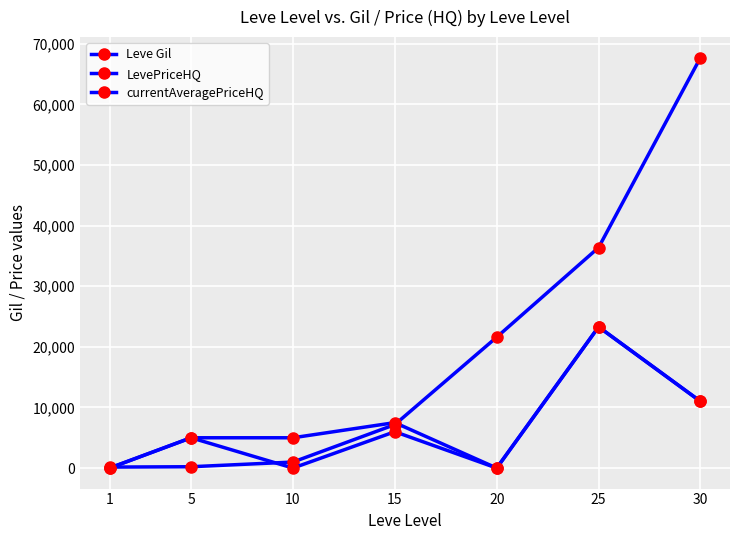

Which series has the largest range (max minus min)?

Leve Gil